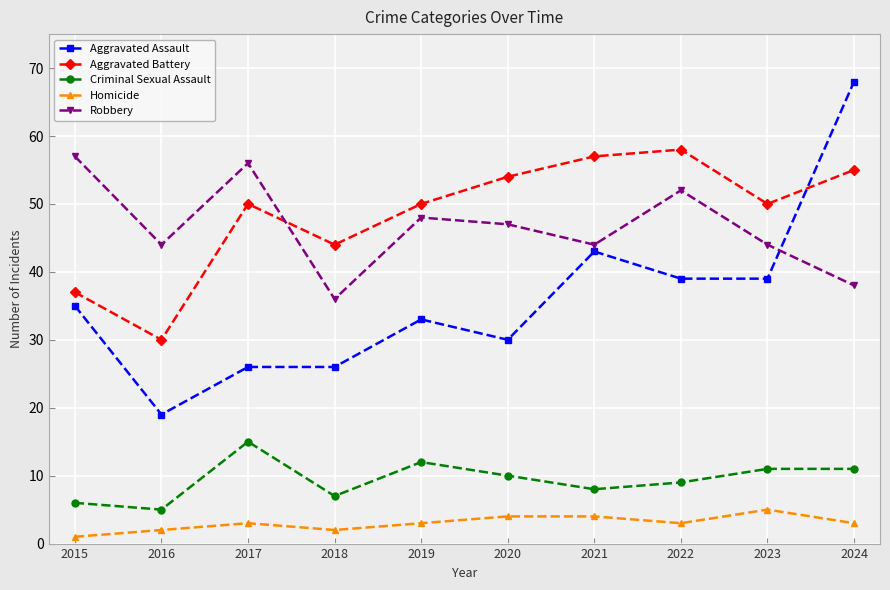

Reading left to right, list all the values displayed in this chart.

Aggravated Assault: 35	19	26	26	33	30	43	39	39	68
Aggravated Battery: 37	30	50	44	50	54	57	58	50	55
Criminal Sexual Assault: 6	5	15	7	12	10	8	9	11	11
Homicide: 1	2	3	2	3	4	4	3	5	3
Robbery: 57	44	56	36	48	47	44	52	44	38